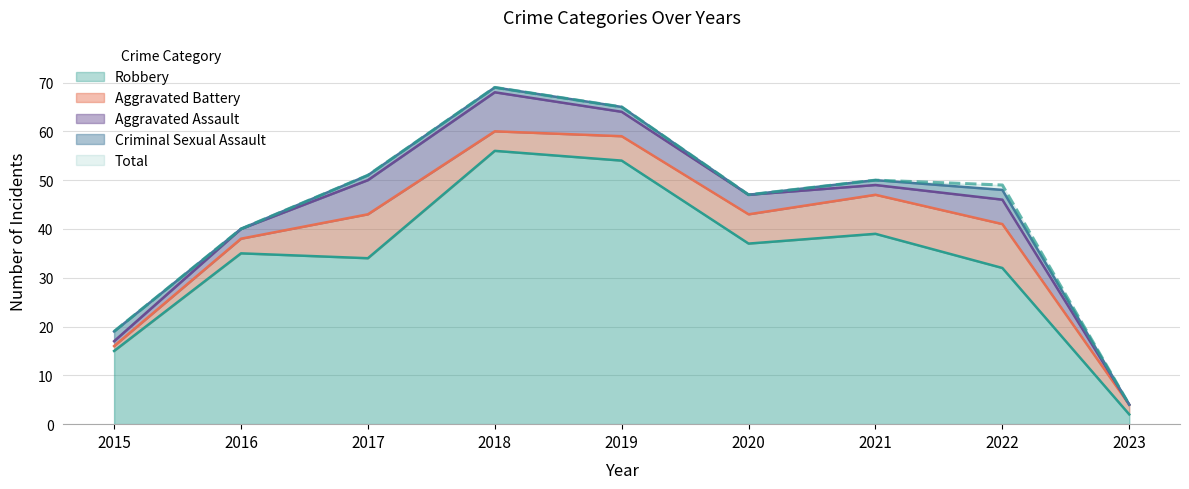

The value of Aggravated Assault at 2022 is 2. True or false?

False